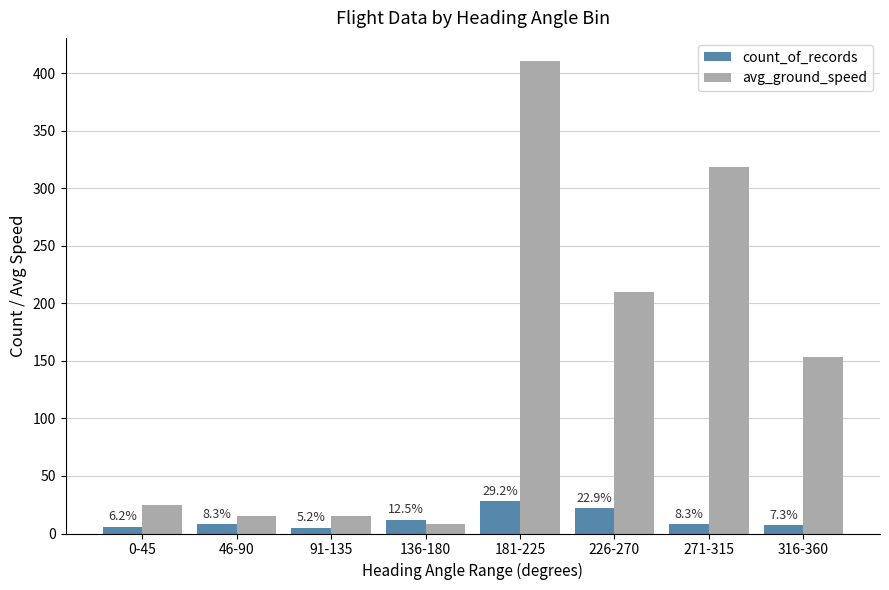

What are all the series names shown in the legend?

count_of_records, avg_ground_speed